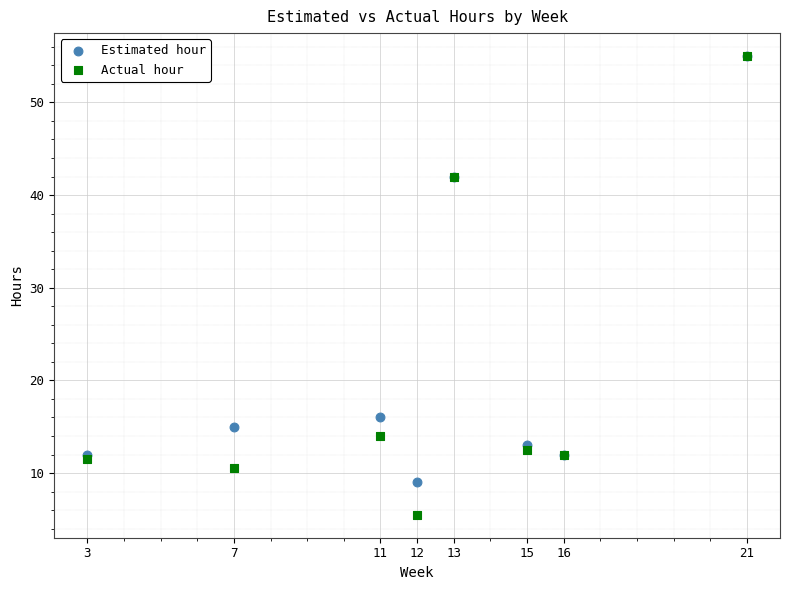

Which series has the widest spread of Y values?

Actual hour